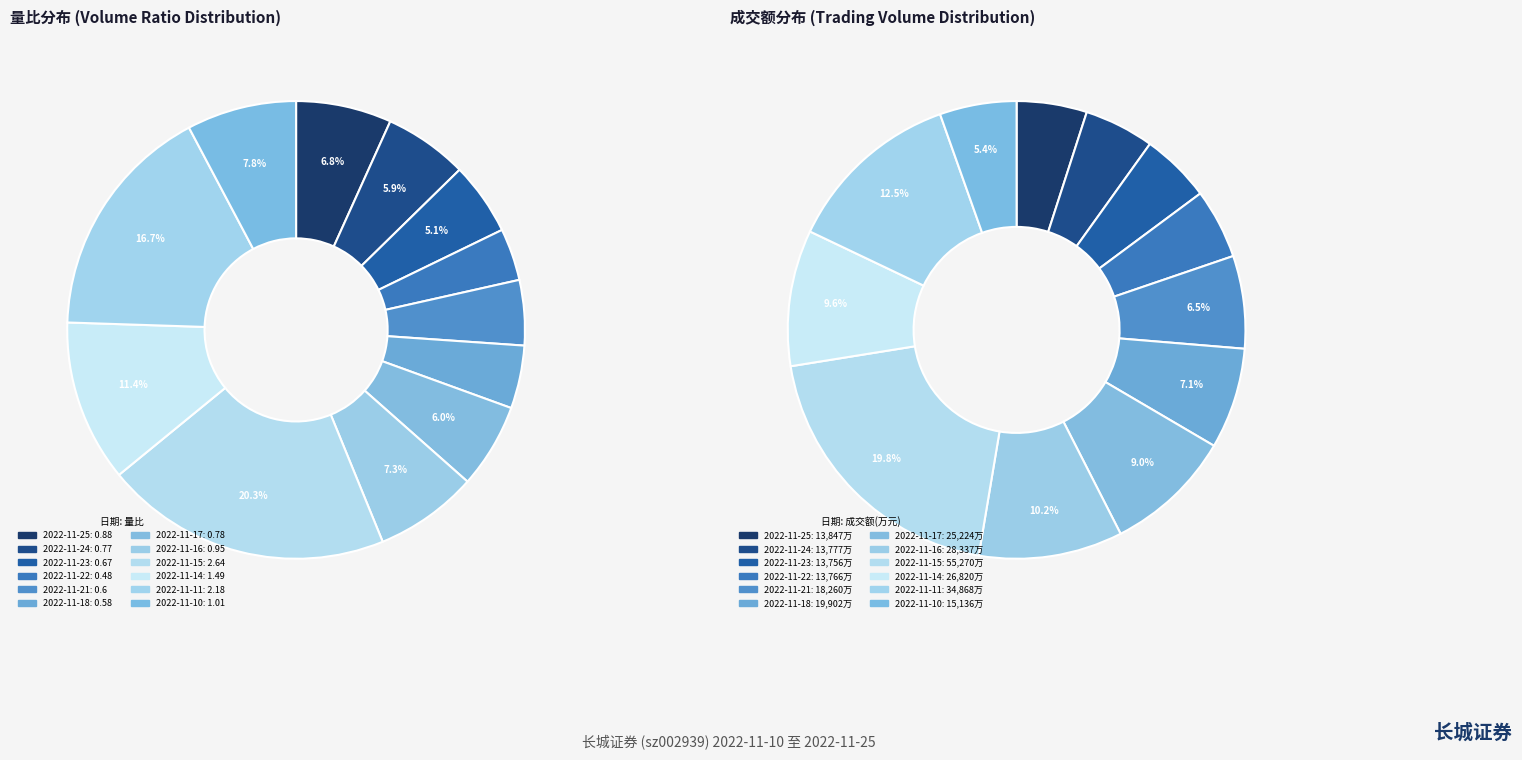

Does 2022-11-22 represent more than half of the total?

No